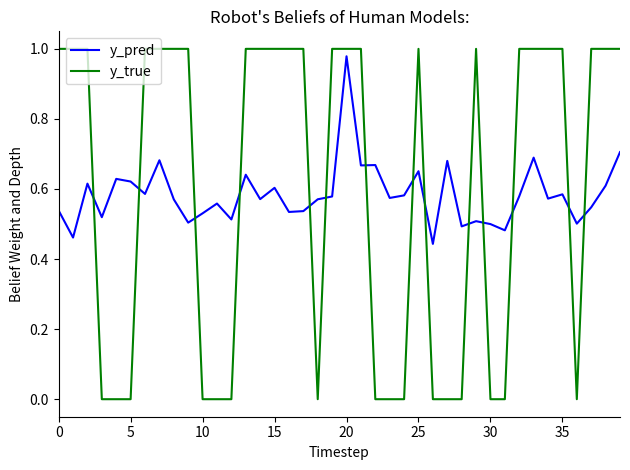

How many times do y_pred and y_true cross each other?

14